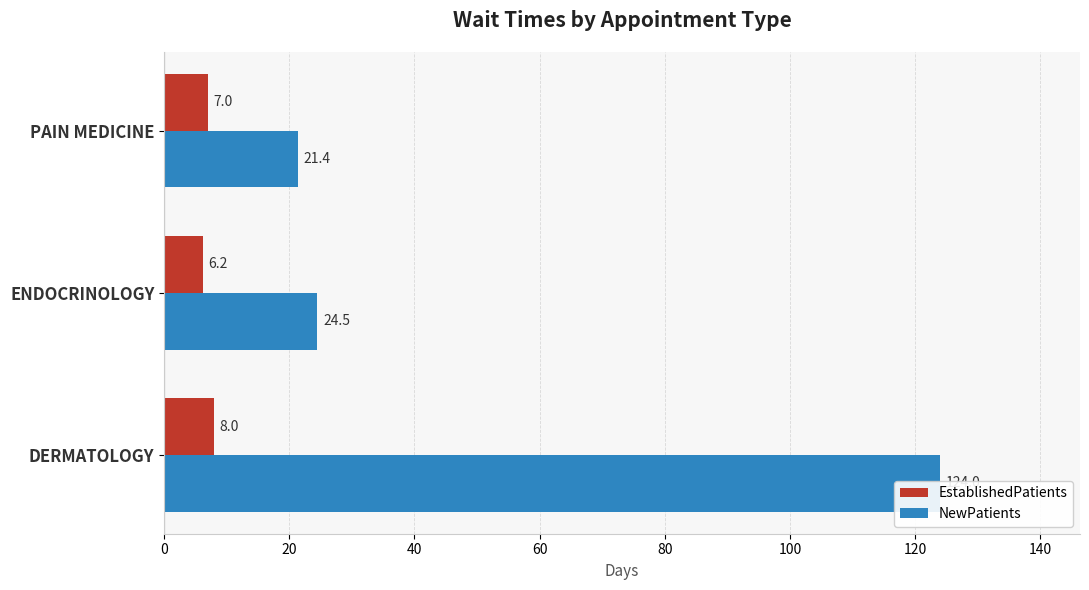

What is the average value of the NewPatients series?

56.6